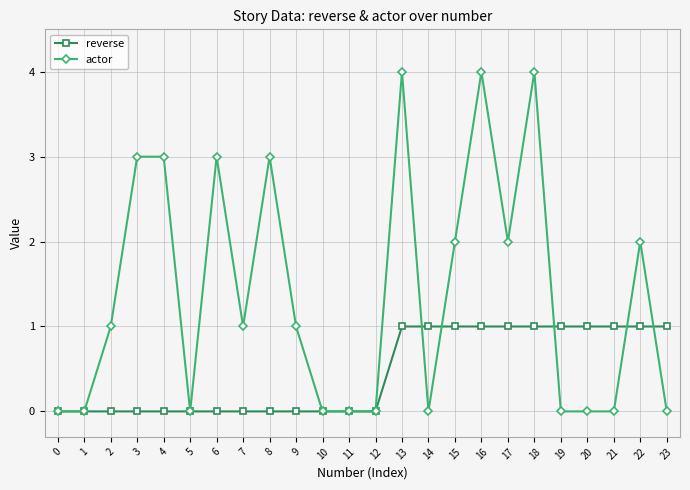

Is this an area chart (filled region under the line)?

No